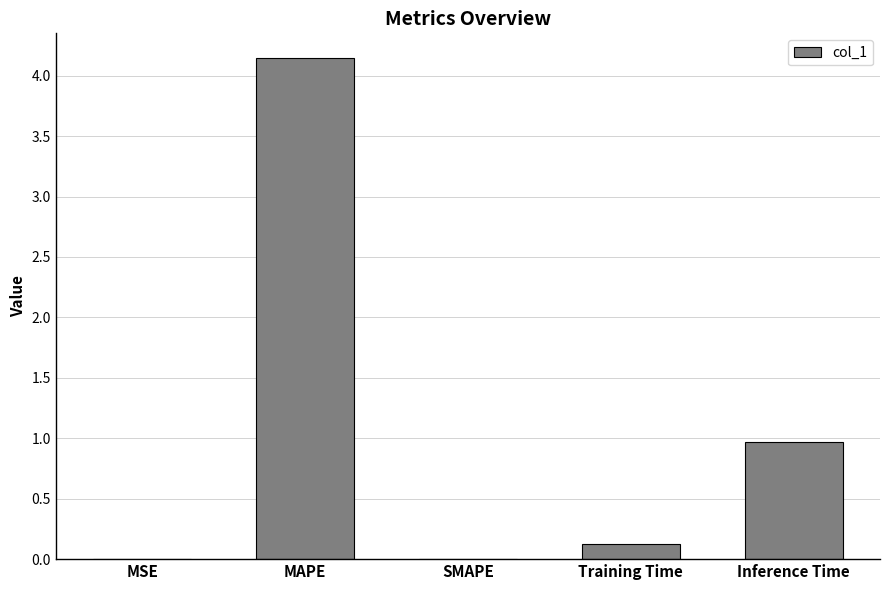

True or false: the data shows 0.1 at Training Time.

True